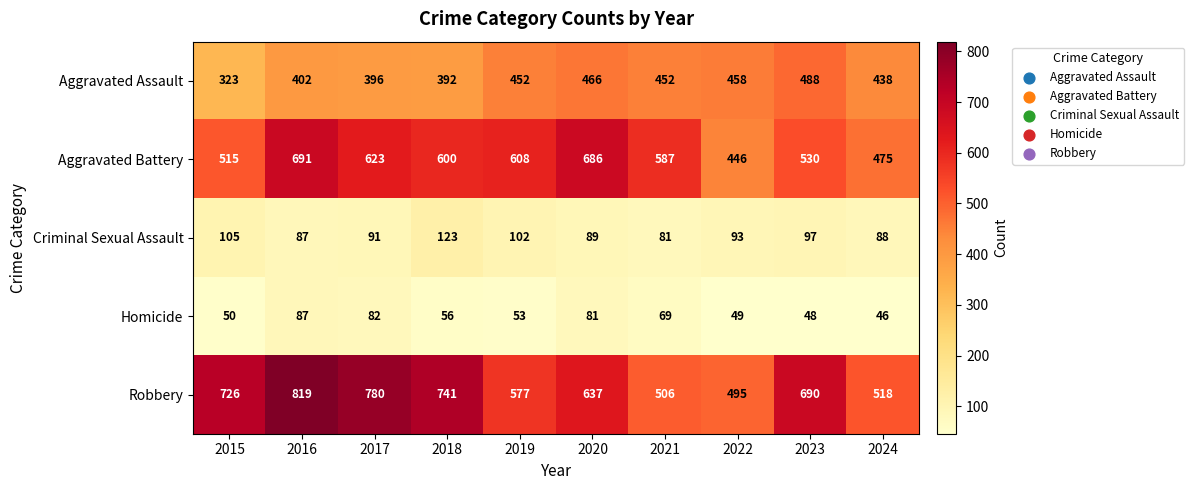

Rank the categories by Criminal Sexual Assault value from highest to lowest.

2018, 2015, 2019, 2023, 2022, 2017, 2020, 2024, 2016, 2021